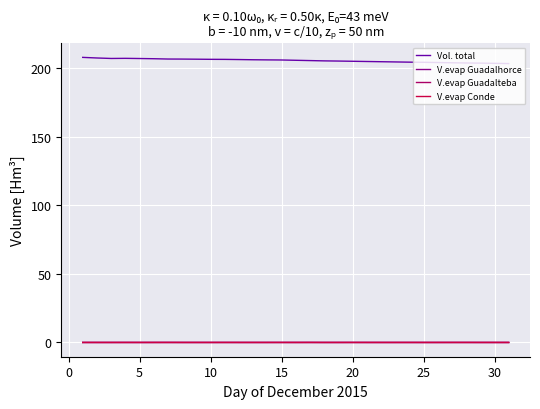

Which series ends up on top after the final intersection of V.evap Guadalhorce and V.evap Guadalteba?

V.evap Guadalteba